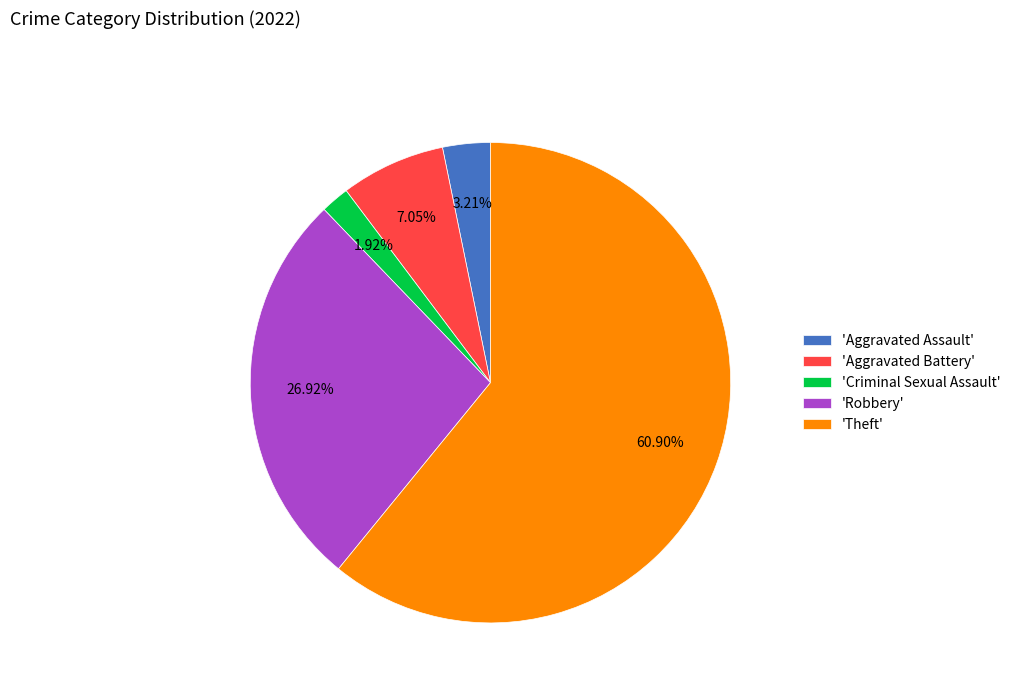

Which slice is the smallest?

'Criminal Sexual Assault'